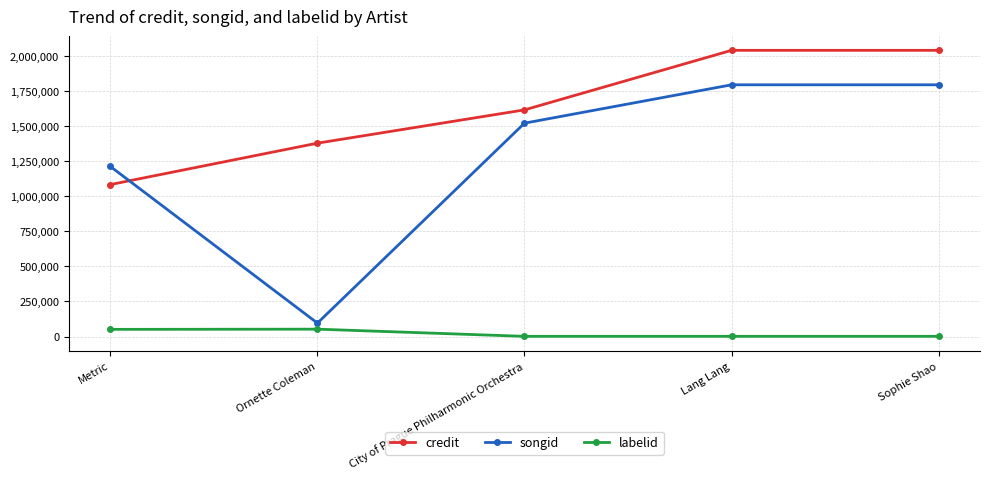

What is the label of the 2nd point from the left?

Ornette Coleman